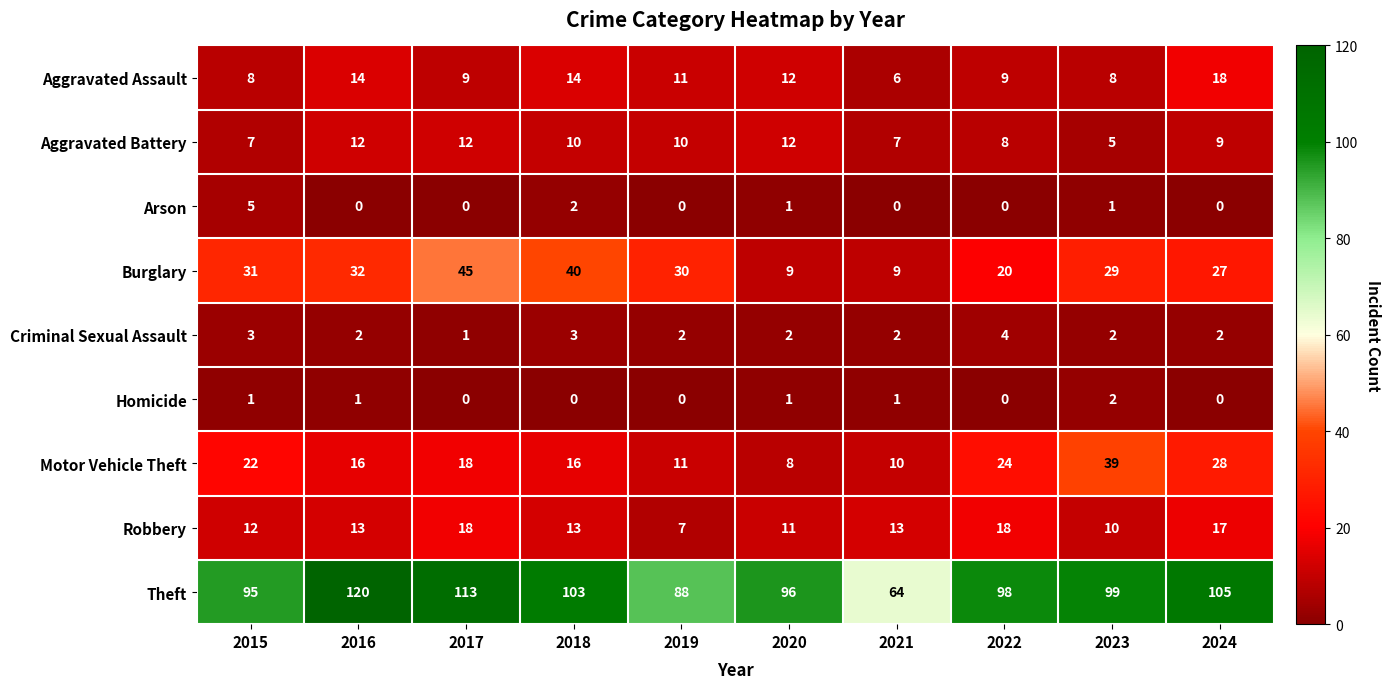

The Motor Vehicle Theft series shows 25 at 2017. True or false?

False